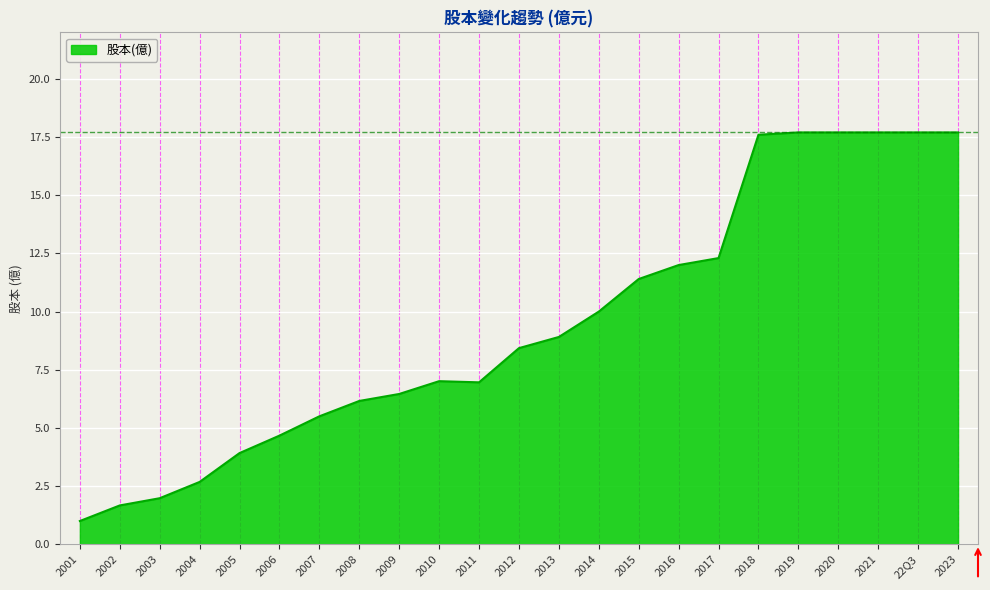

What is the difference between the values at 2012 and 2007?

2.9